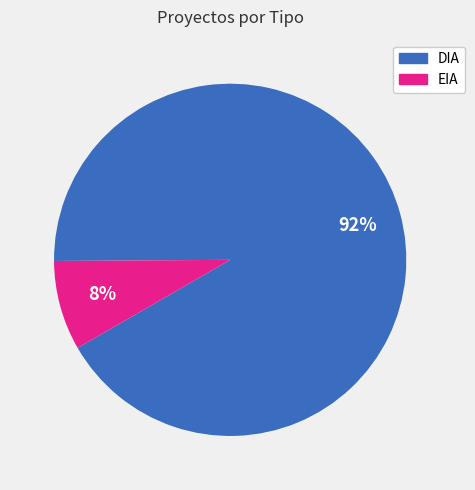

What is the ratio of the value at EIA to the value at DIA?

0.1